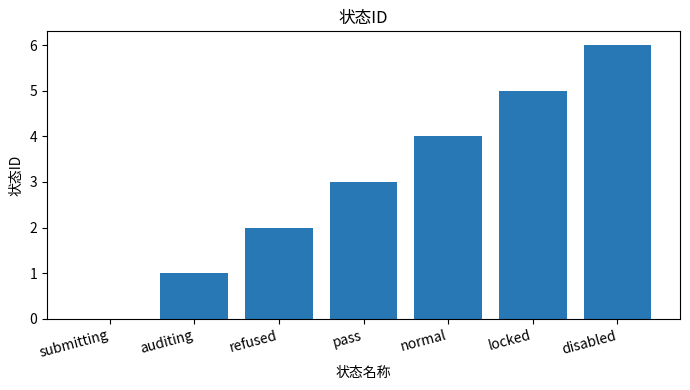

What is the sum of all values?

21